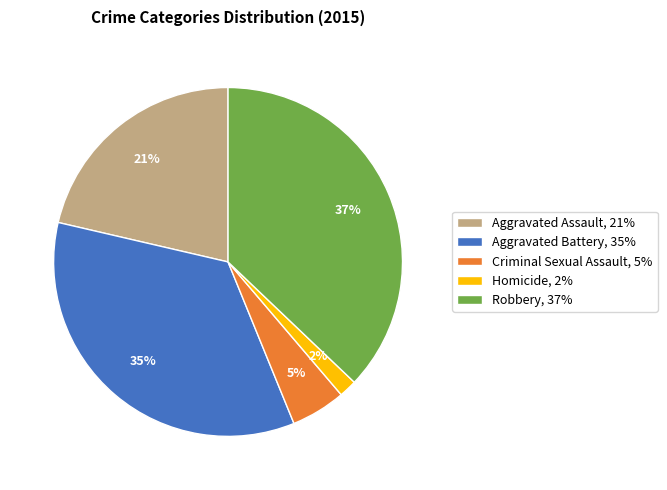

Approximately how many times larger is the value at Aggravated Assault, 21% compared to Robbery, 37%?

0.6